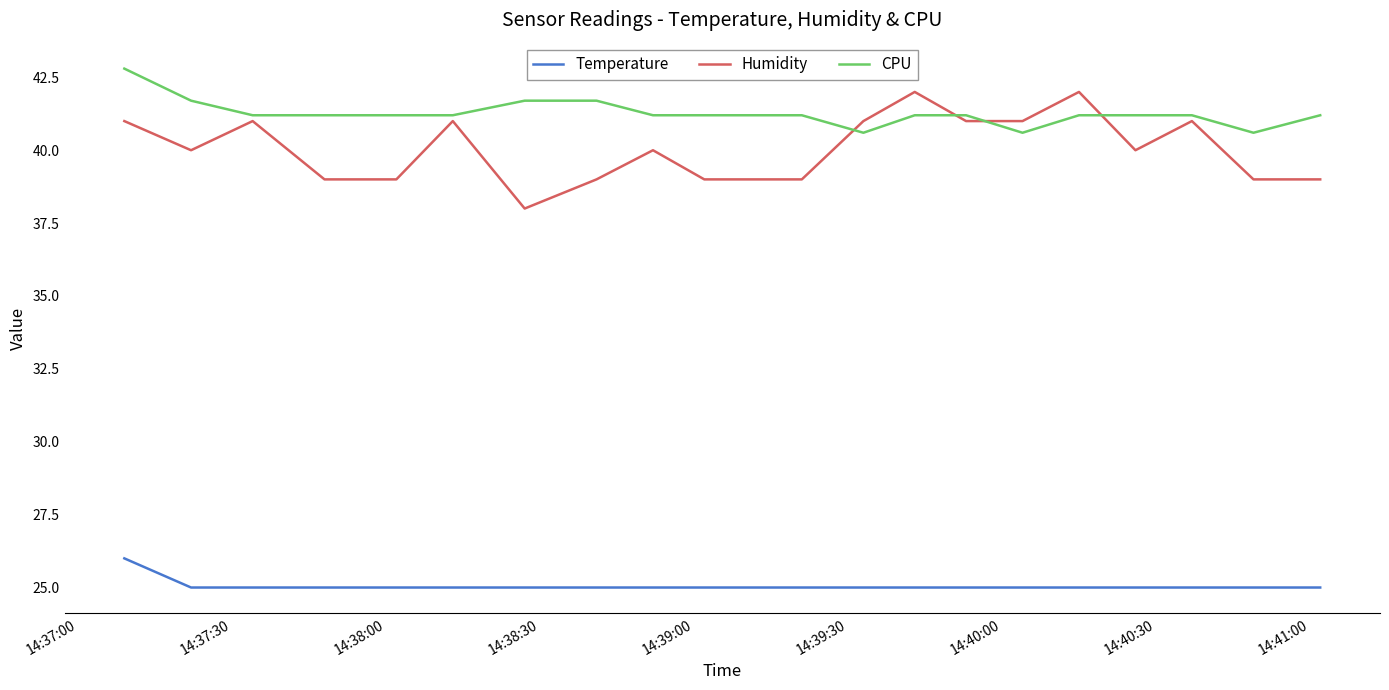

What is the lowest value of the Humidity series?

38.0